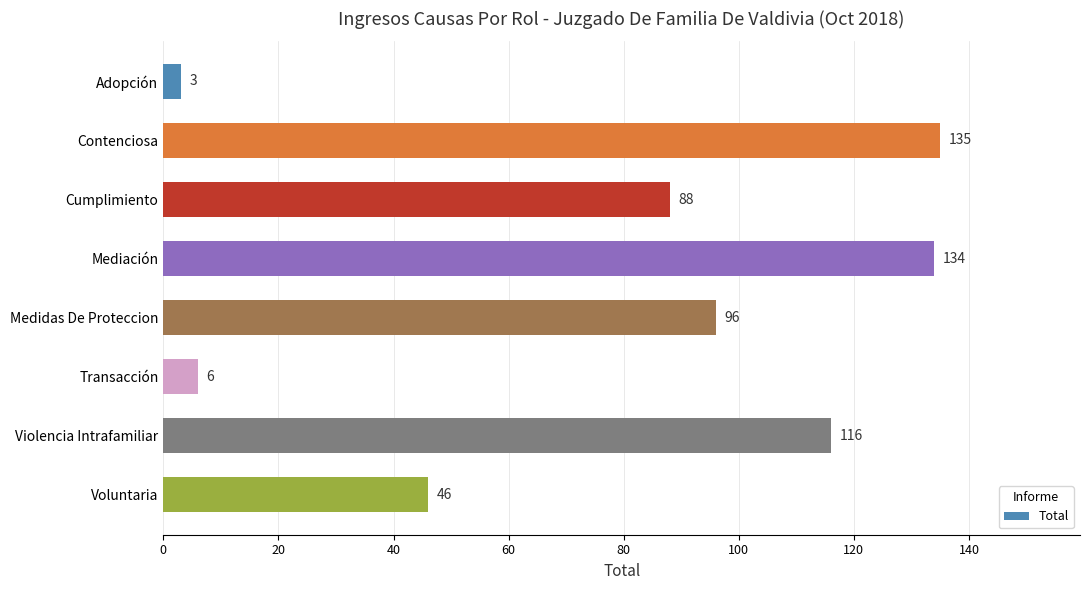

What is the minimum value shown in the chart?

3